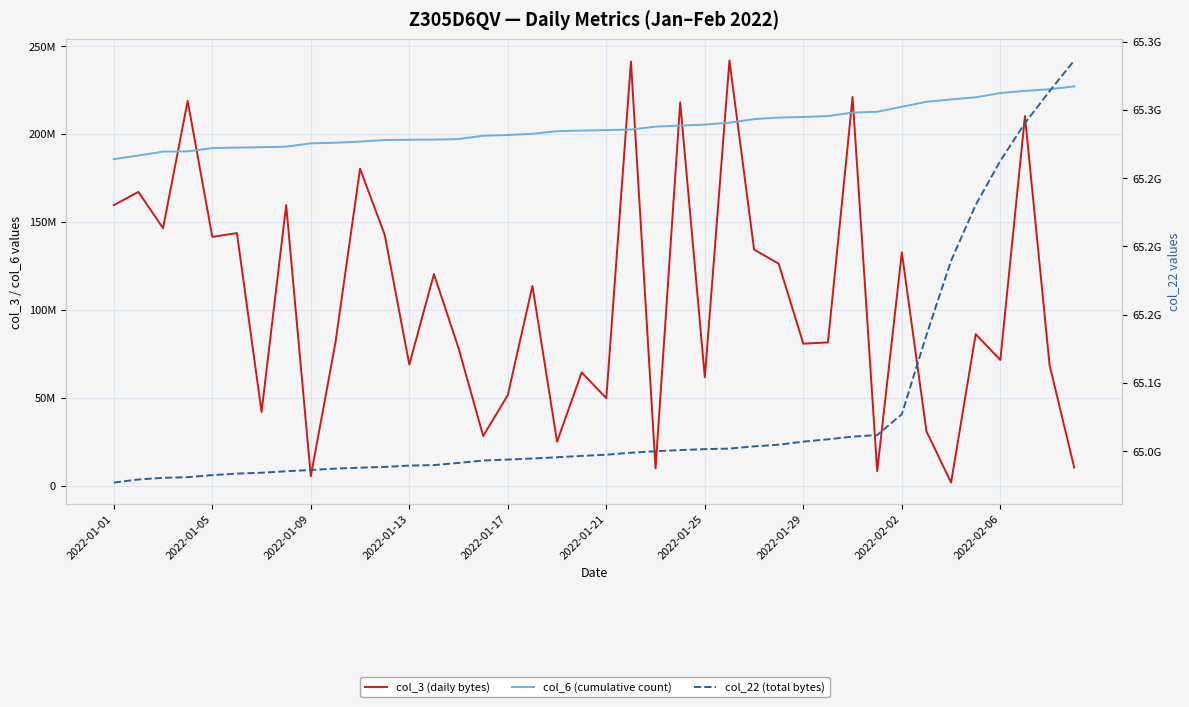

What is the smallest value displayed?

1719168